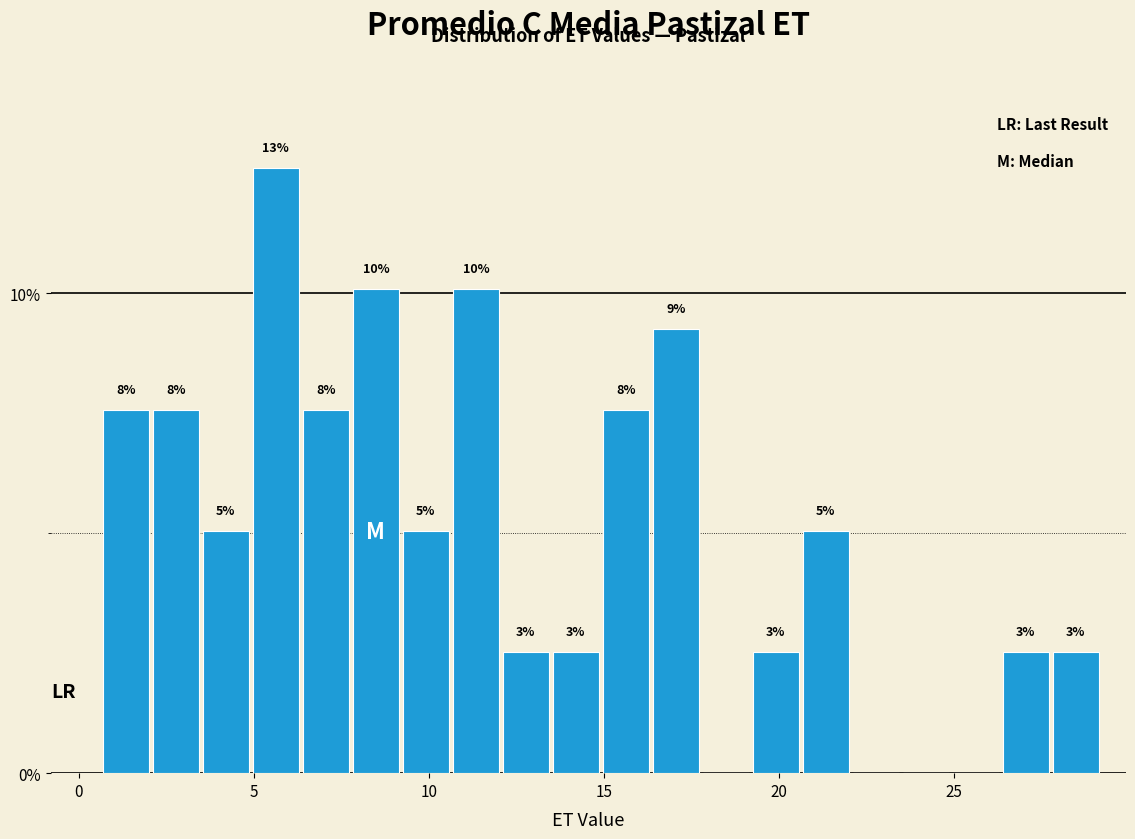

Around what value on the x-axis is the tallest bar? Give the approximate position of its centre, as read against the axis.

5.5